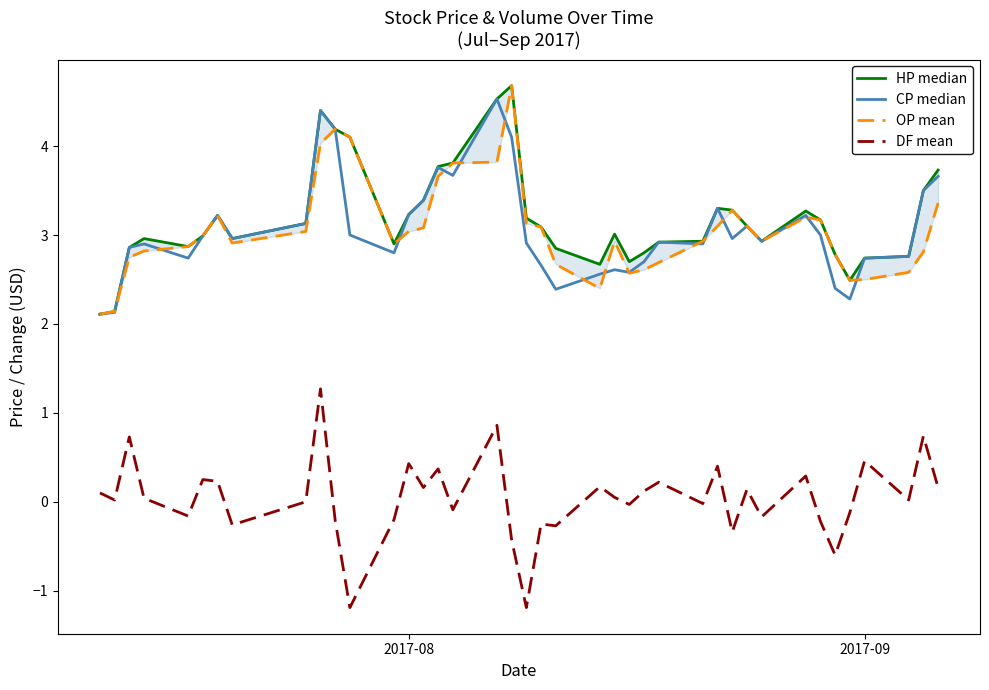

How many lines are shown in the chart?

4